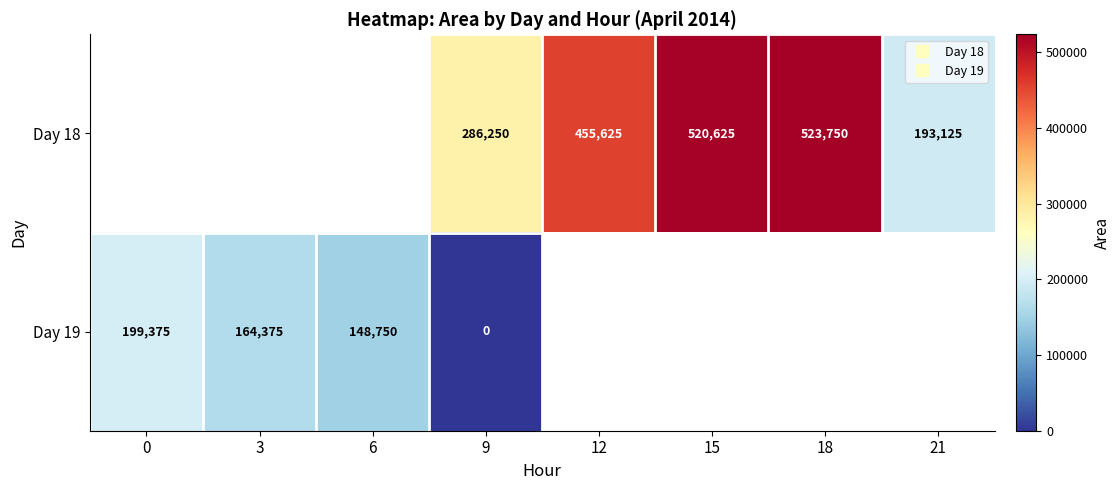

What is the difference between the second highest and minimum values in the Day 19 series?

164375.0